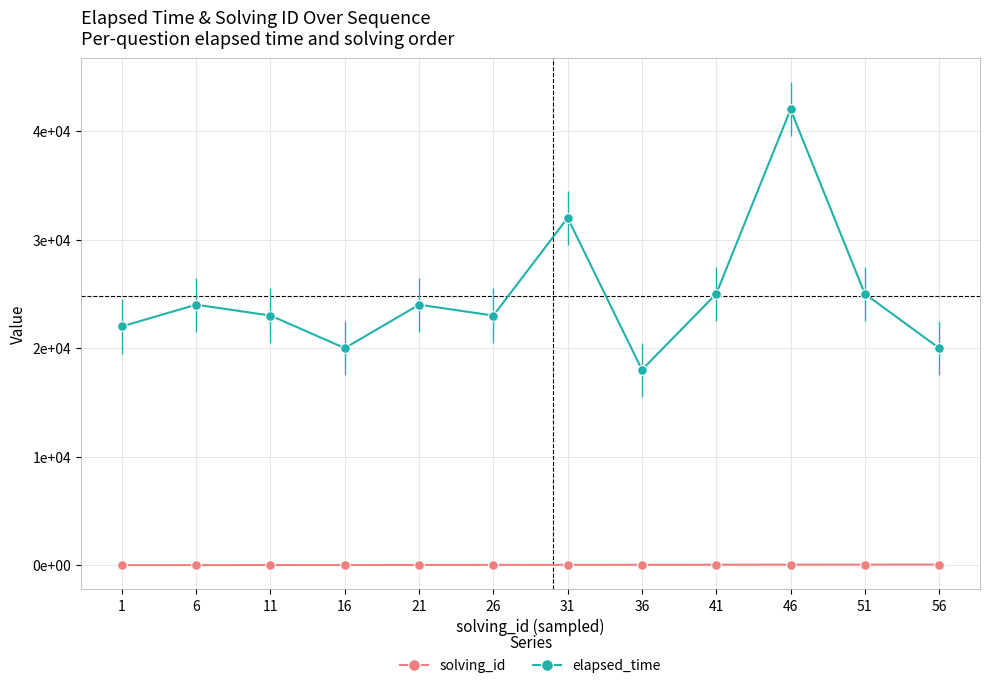

At which category does the chart reach its minimum across all series?

1